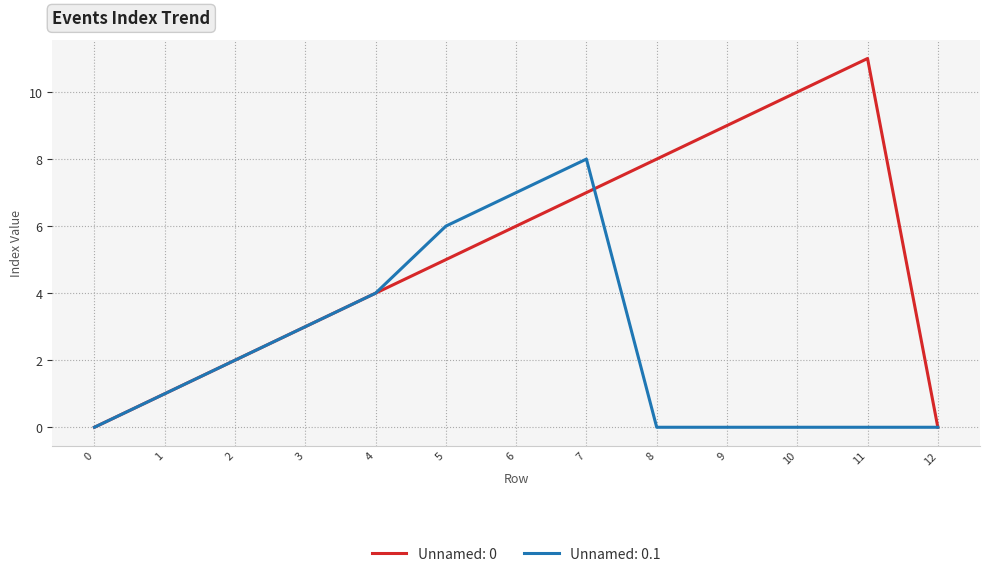

Which series has the largest range (max minus min)?

Unnamed: 0